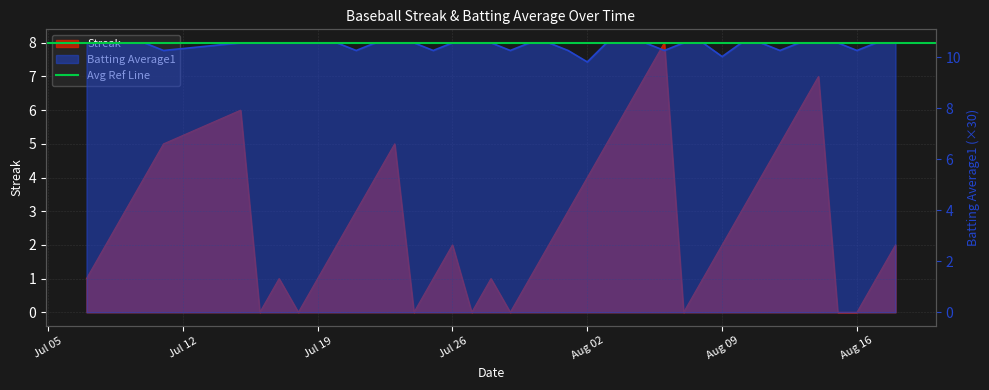

Which series has the largest total across all categories?

Batting Average1